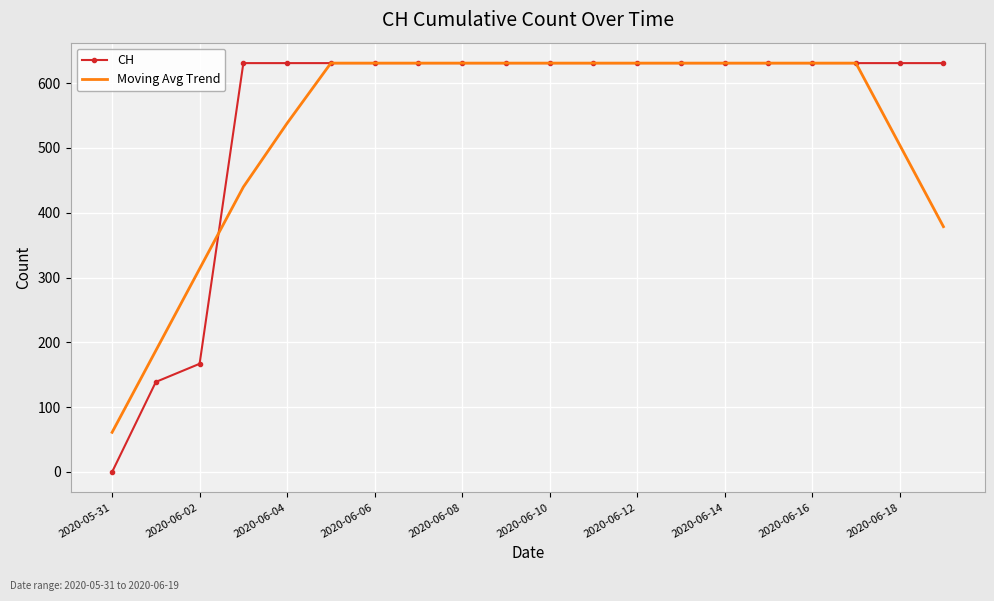

What is the minimum value for Moving Avg Trend?

61.2